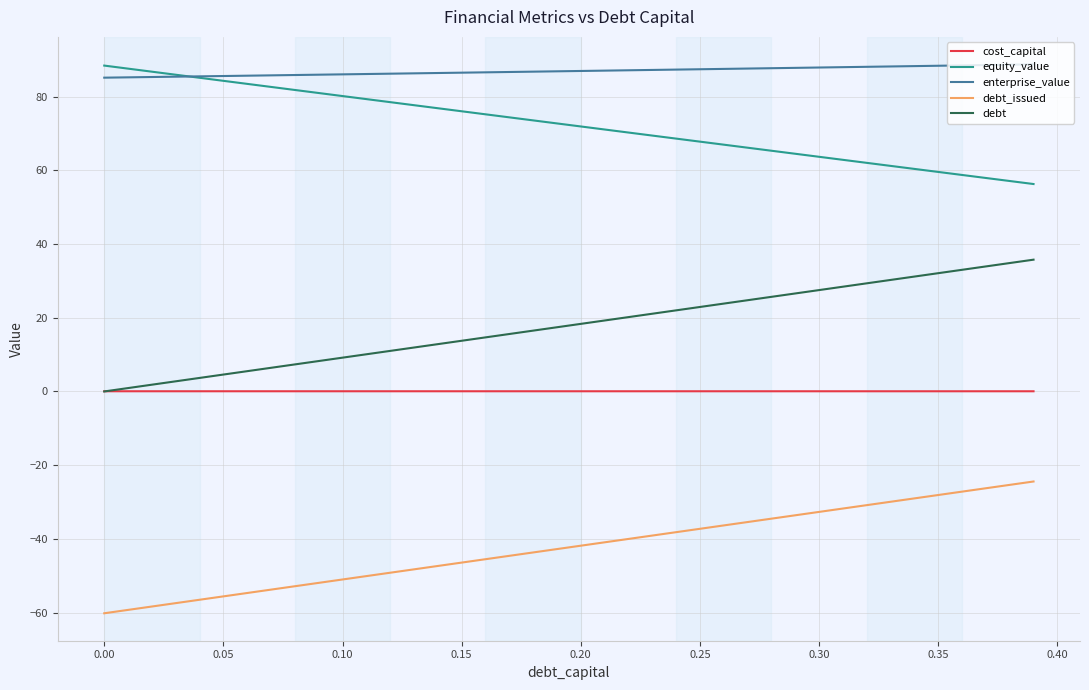

What is the smallest value displayed?

-60.2